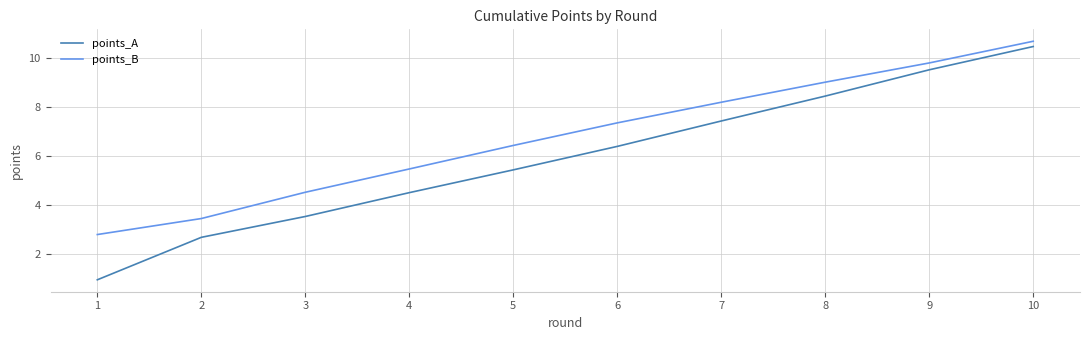

How many lines are shown in the chart?

2